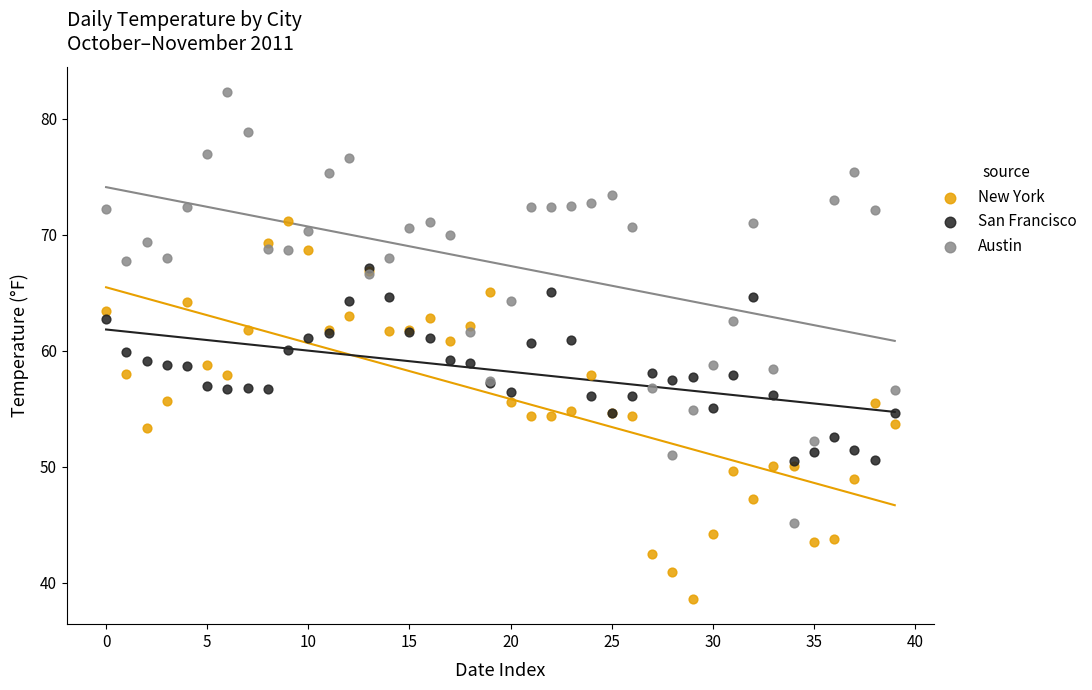

What are all the series names shown in the legend?

New York, San Francisco, Austin